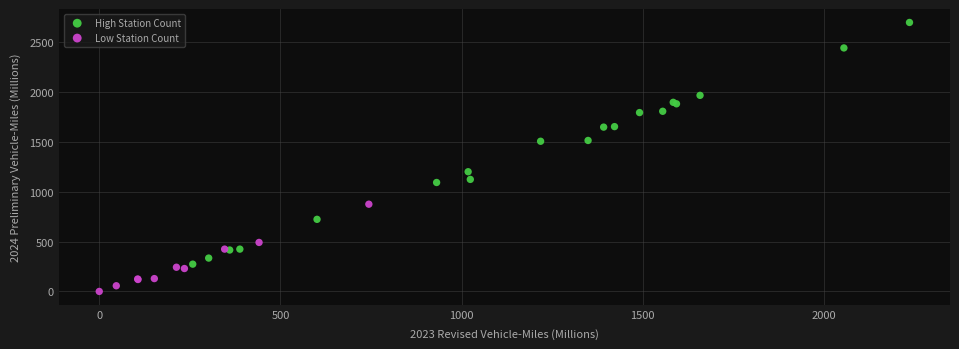

Which series has the largest Y range (max minus min)?

High Station Count